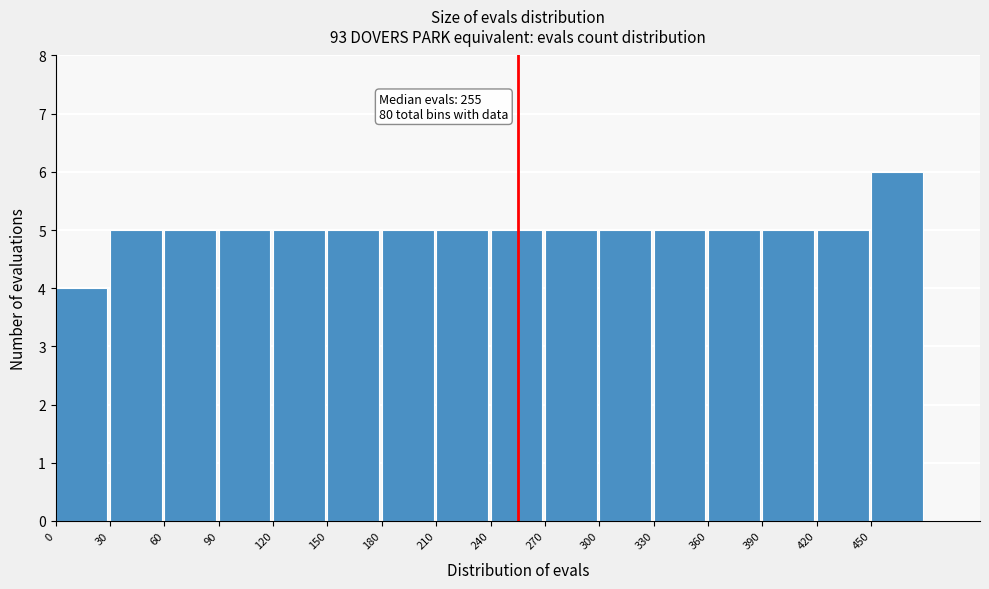

Which range on the x-axis has the tallest bar?

450 to 480